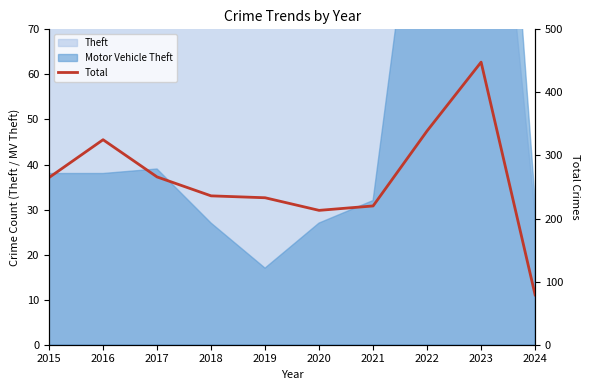

What value does the data have at 2018?

236